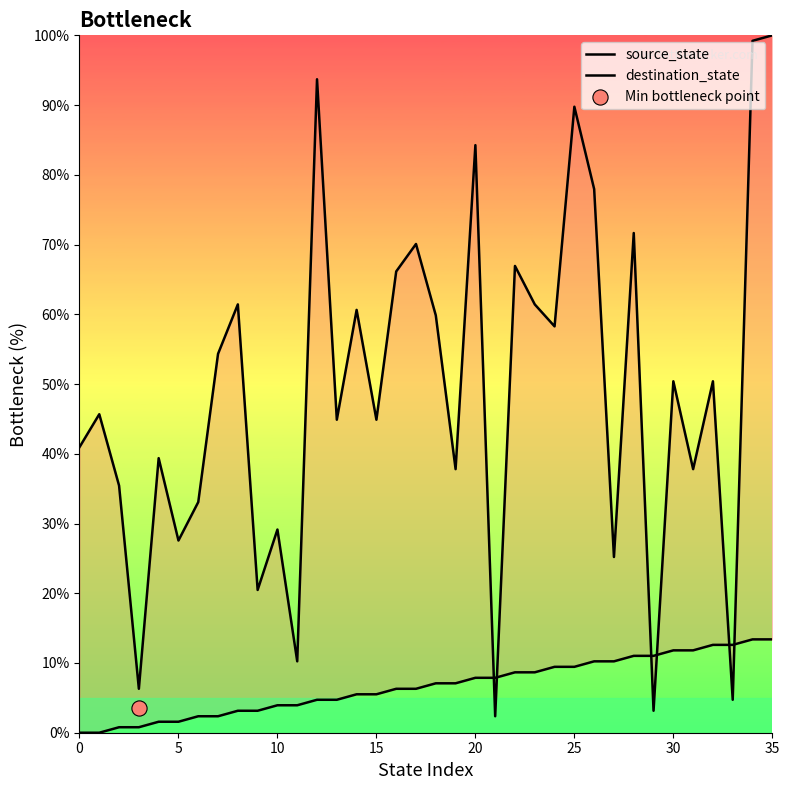

Which series reaches the maximum Y coordinate?

destination_state